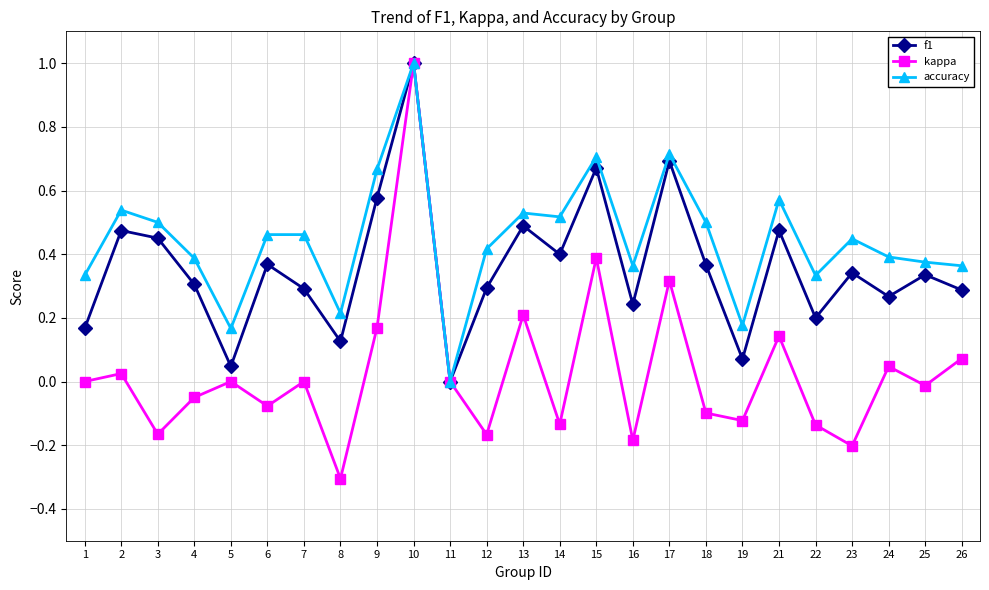

True or false: accuracy has a value of 0.1 at 22.

False